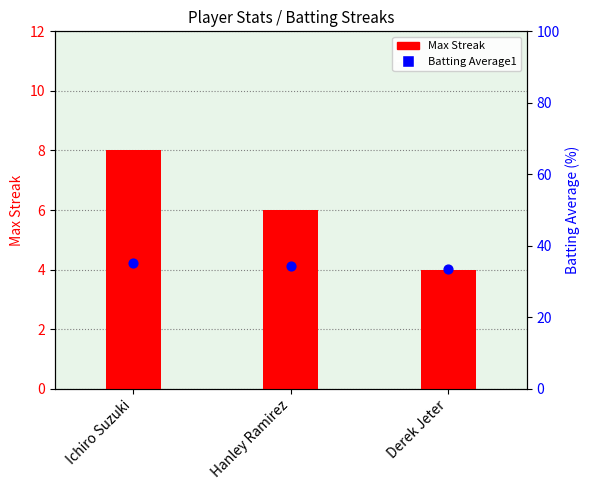

At which category is the sum across all series the highest?

Ichiro Suzuki